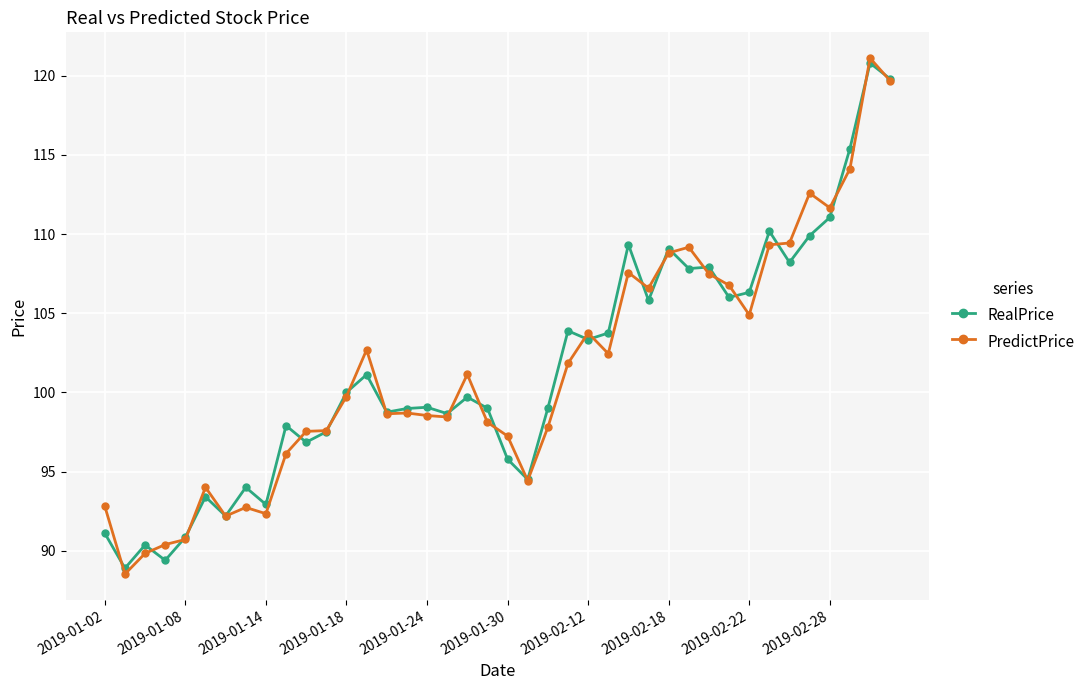

True or false: RealPrice has more than 2 interior local peaks.

True